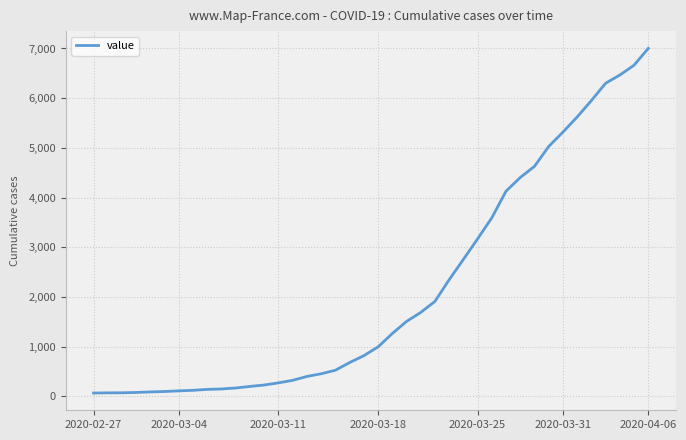

What is the greatest value displayed?

7003